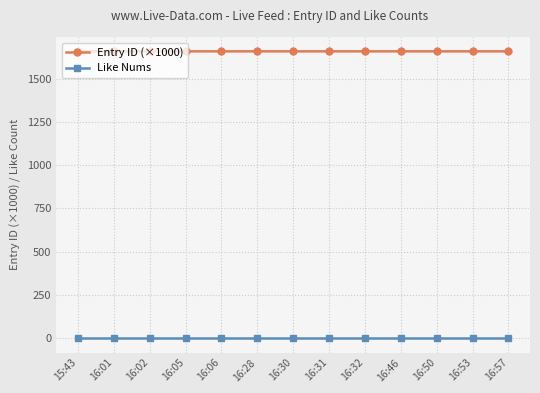

True or false: Like Nums and Entry ID (×1000) cross at least once.

False